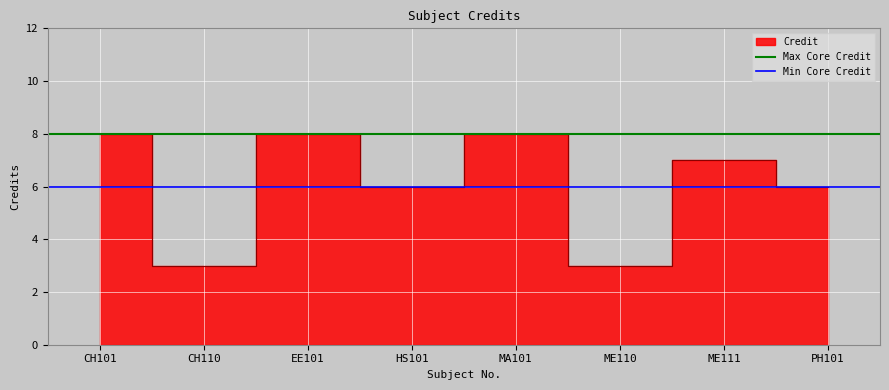

What is the difference between the highest and lowest values at CH101?

2